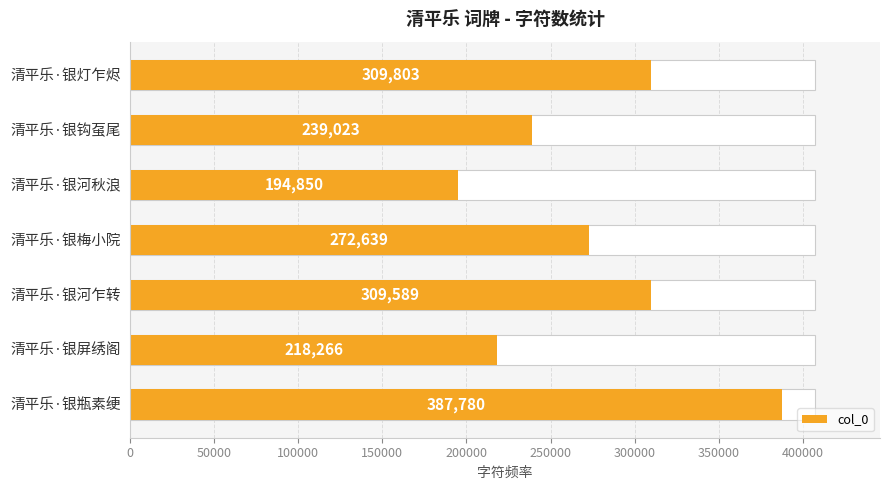

Reading left to right, what are all the values shown in this chart?

309803	239023	194850	272639	309589	218266	387780